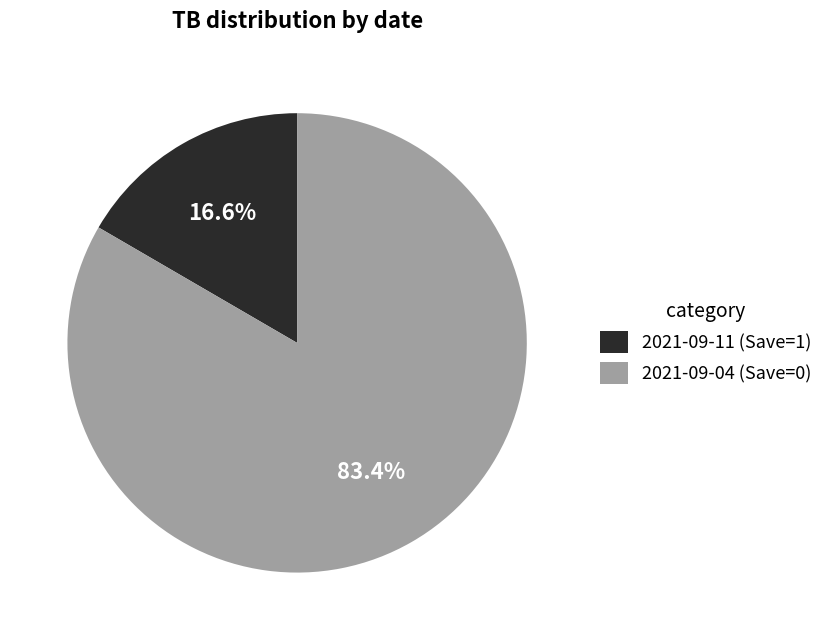

To the nearest percent, what percentage of the pie is 2021-09-04 (Save=0)?

83%